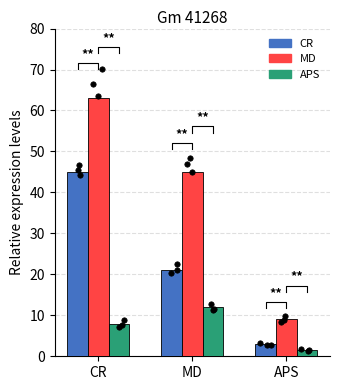

Which series reaches the minimum Y coordinate?

APS